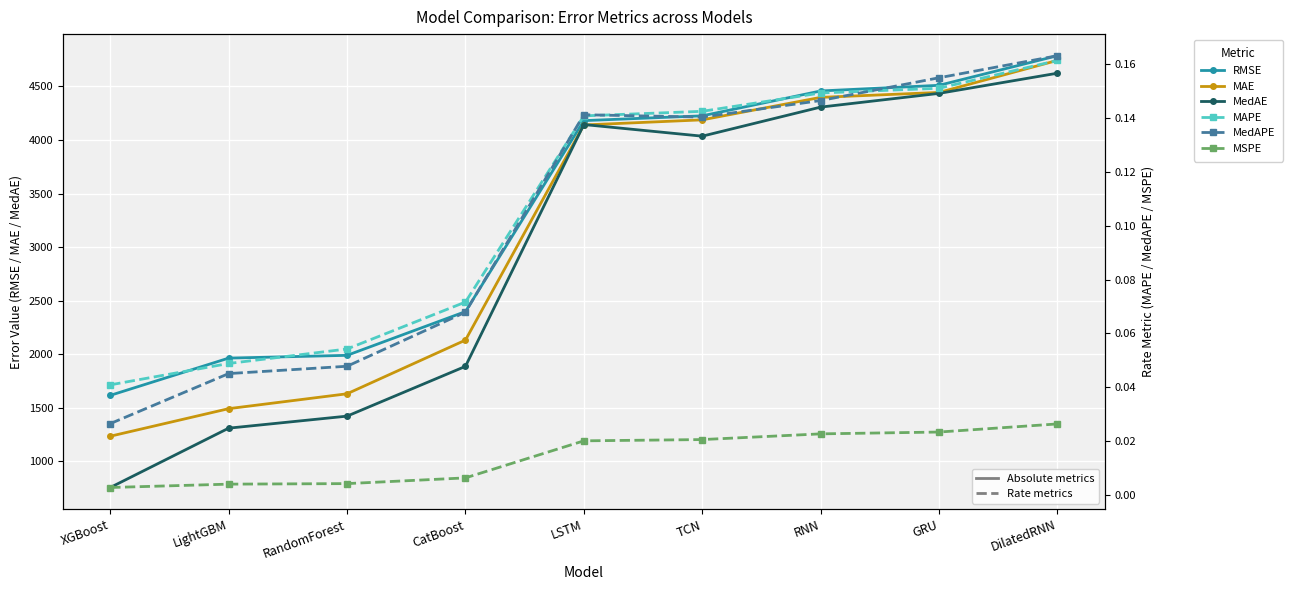

At which category is the sum across all series the highest?

DilatedRNN